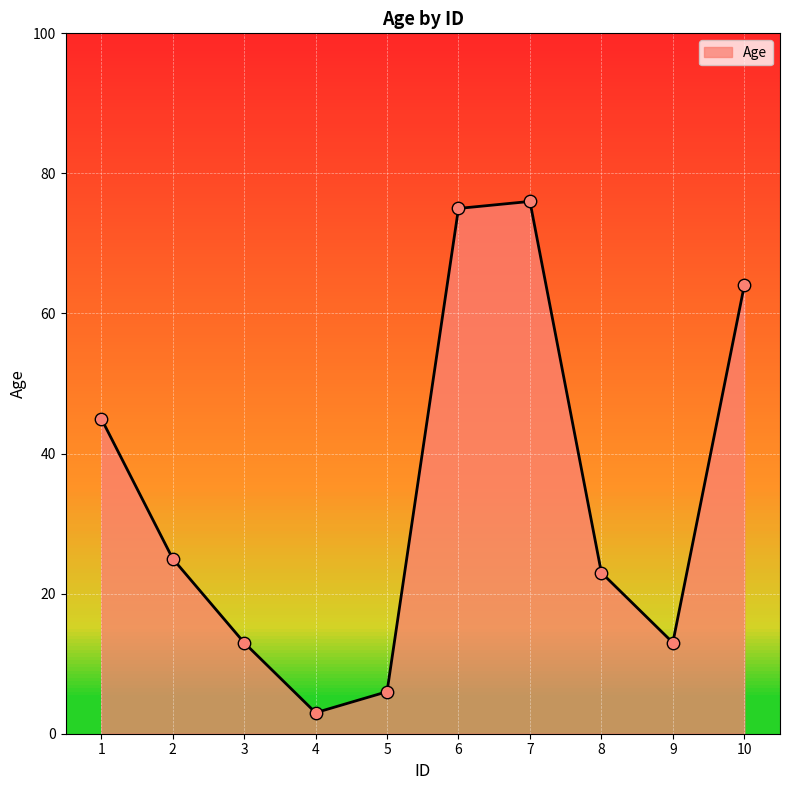

What is the change in value from 1 to 6?

+30